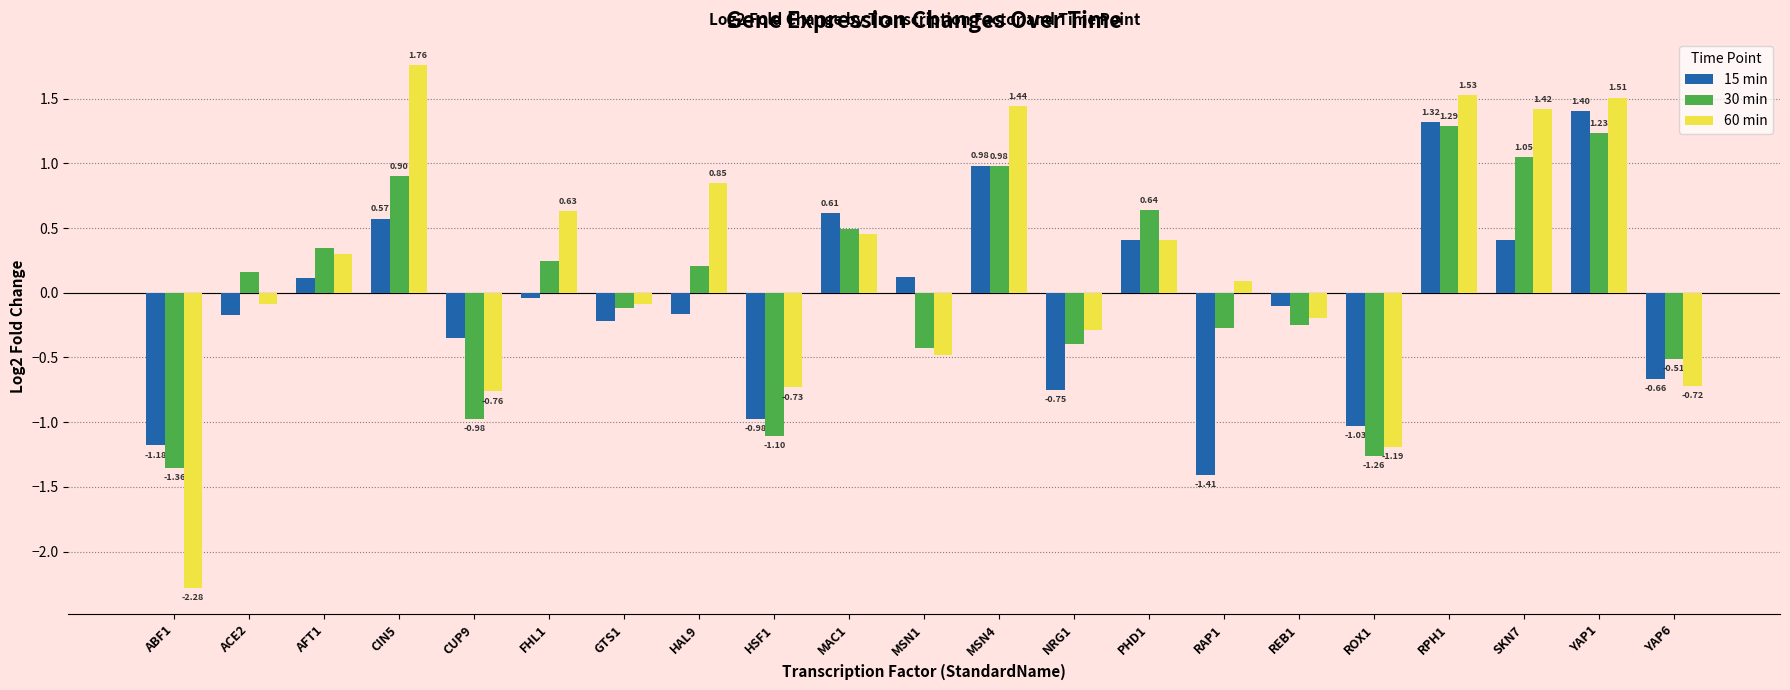

Where does the 30 min series first go above 0?

ACE2